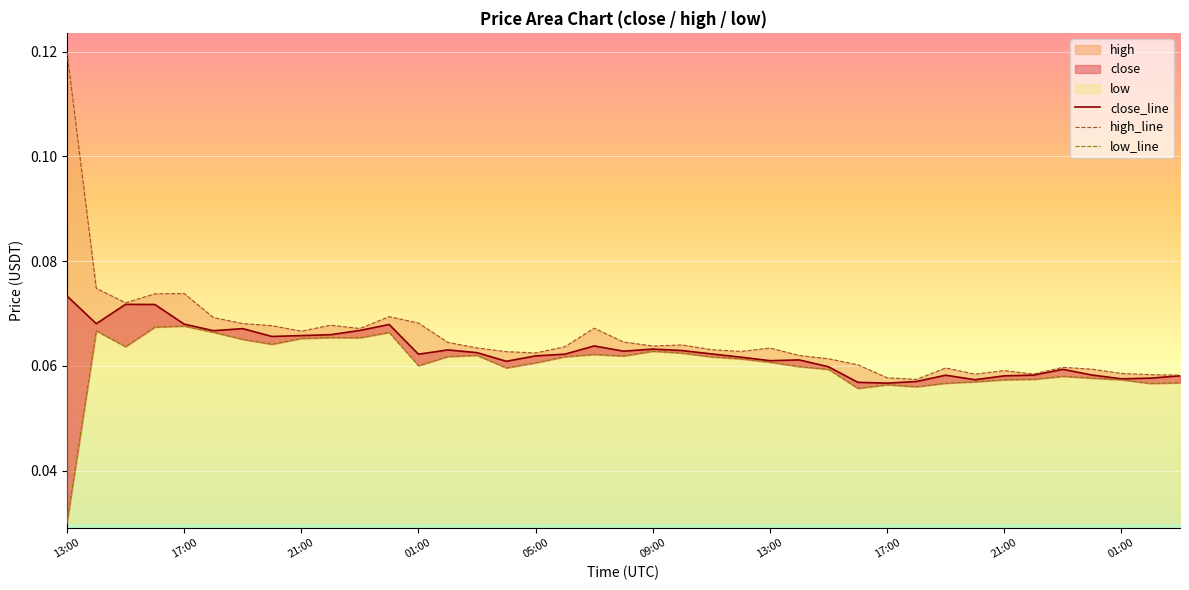

True or false: high_line and low_line cross at least once.

False